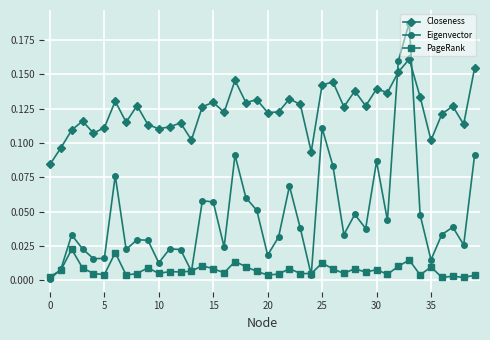

Which series has the widest spread of values?

Eigenvector